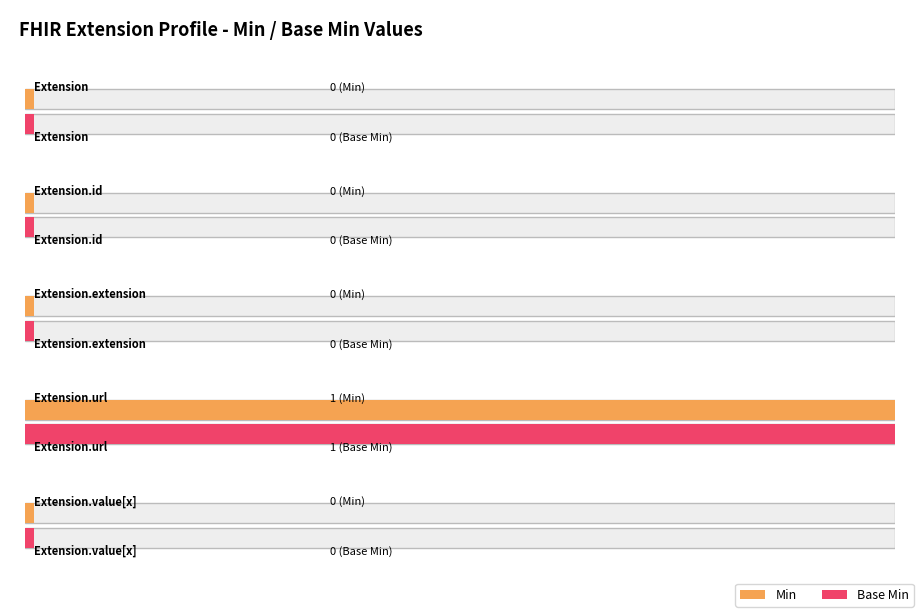

The Min series shows 0 at Extension.id. True or false?

False